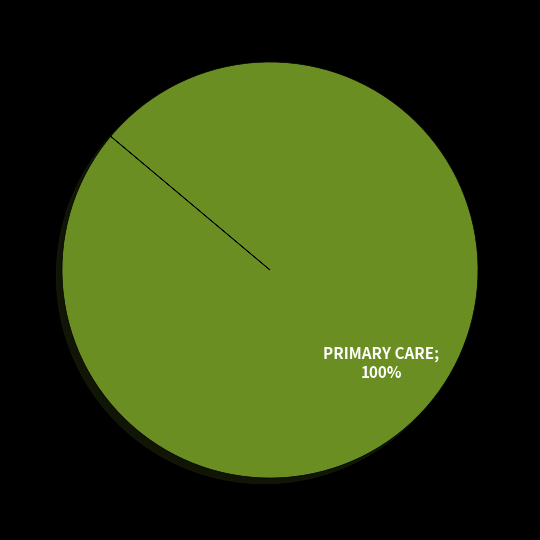

Is there a majority slice in this chart?

Yes